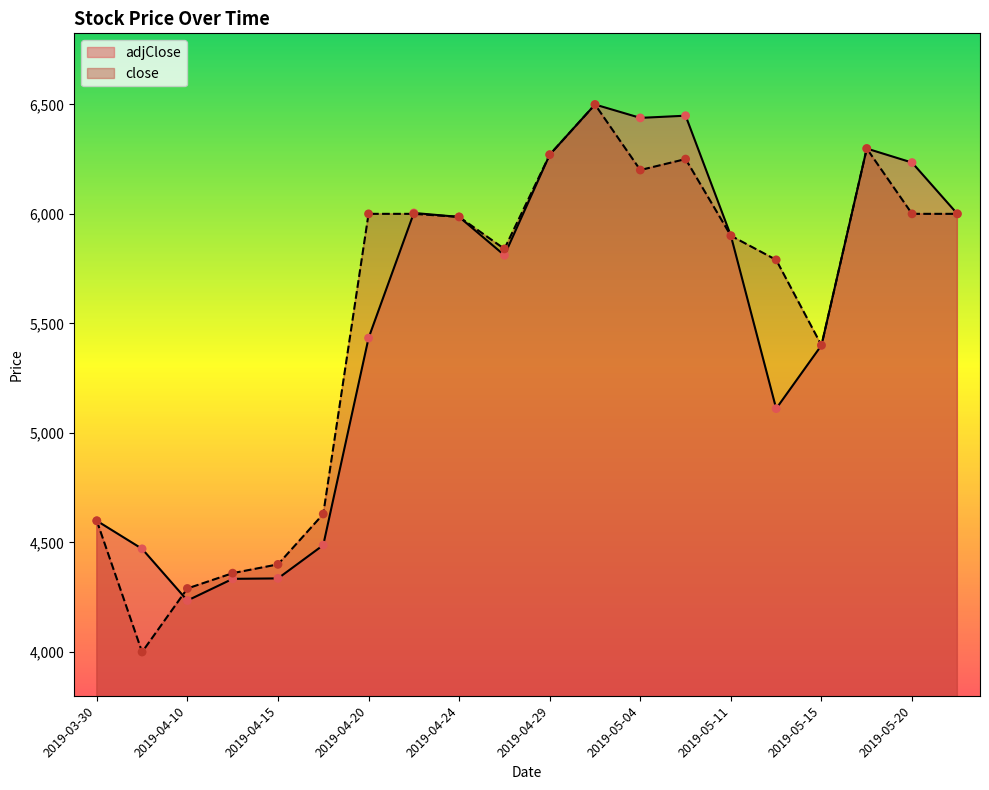

At which category is the sum across all series the highest?

2019-05-01